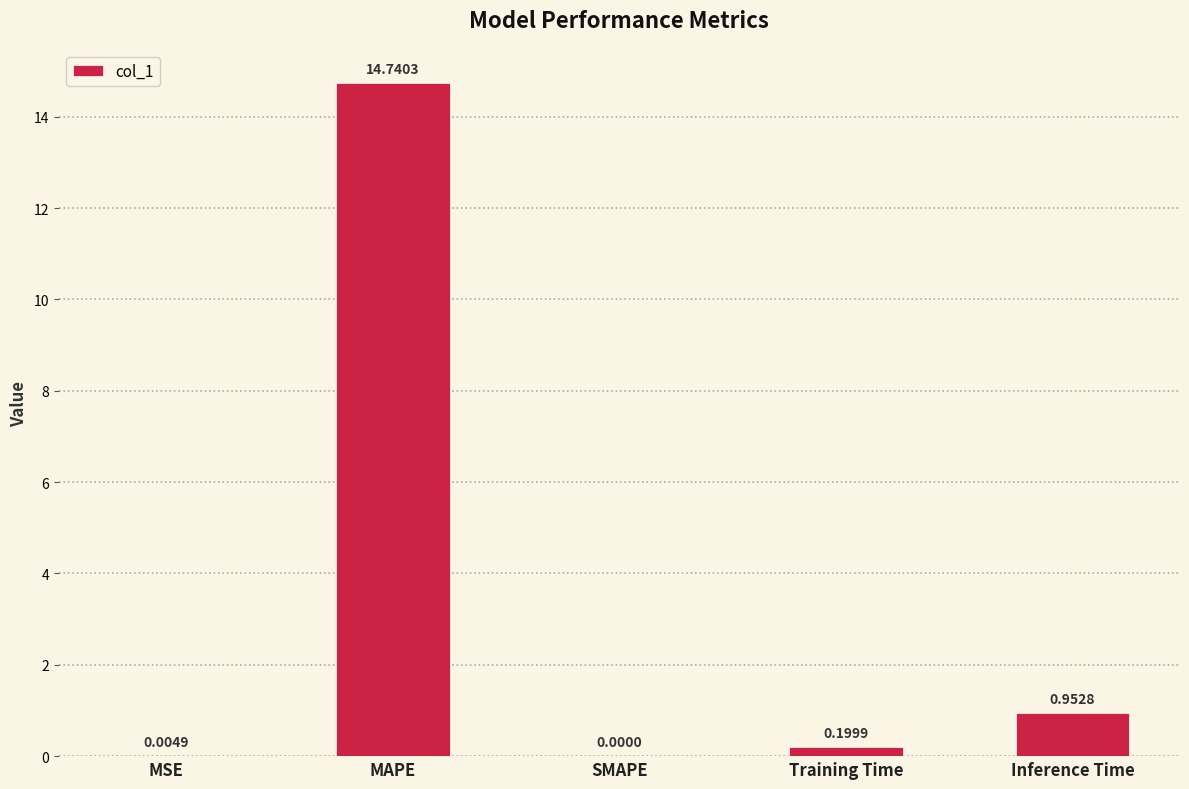

Between Training Time and MSE, which is larger?

Training Time